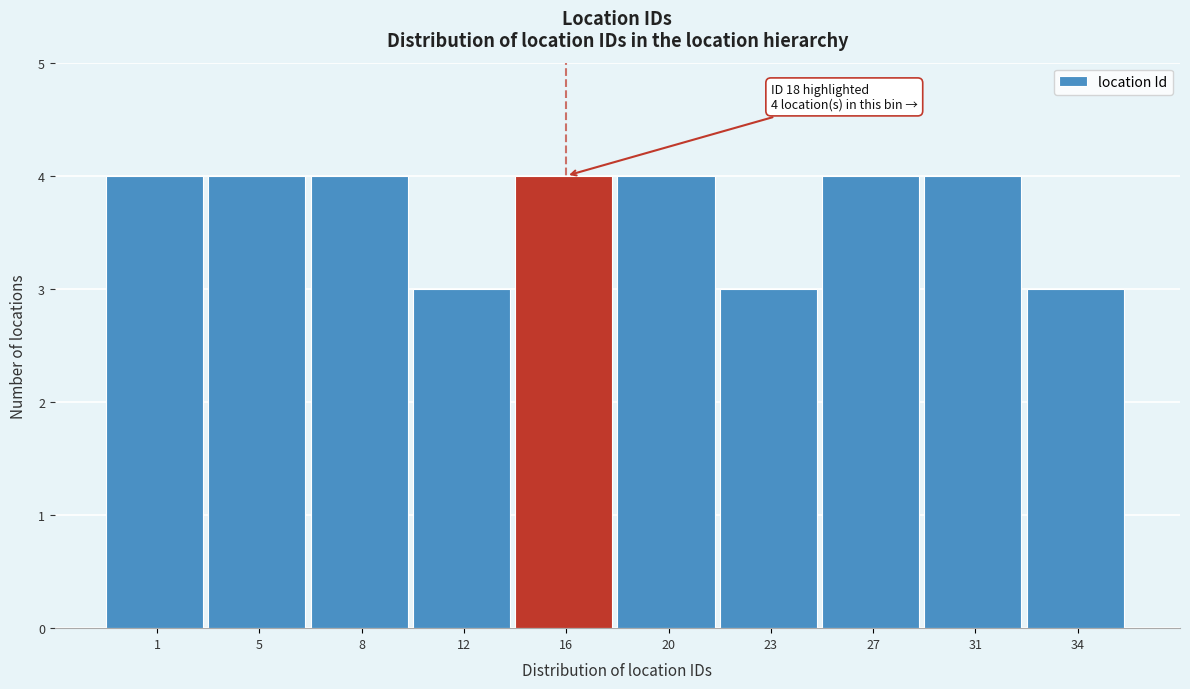

Reading left to right, list all the values displayed in this chart.

4	4	4	3	4	4	3	4	4	3